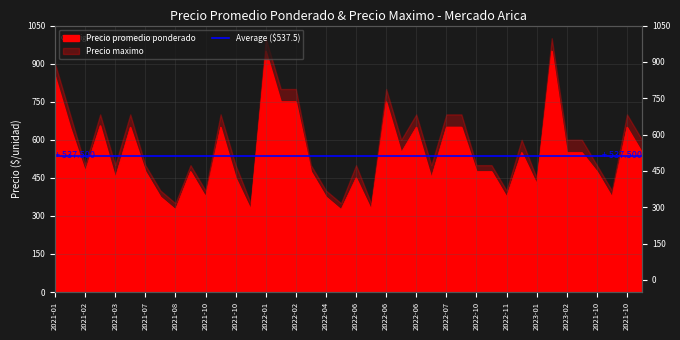

Which label corresponds to the smallest value in the chart?

2021-08